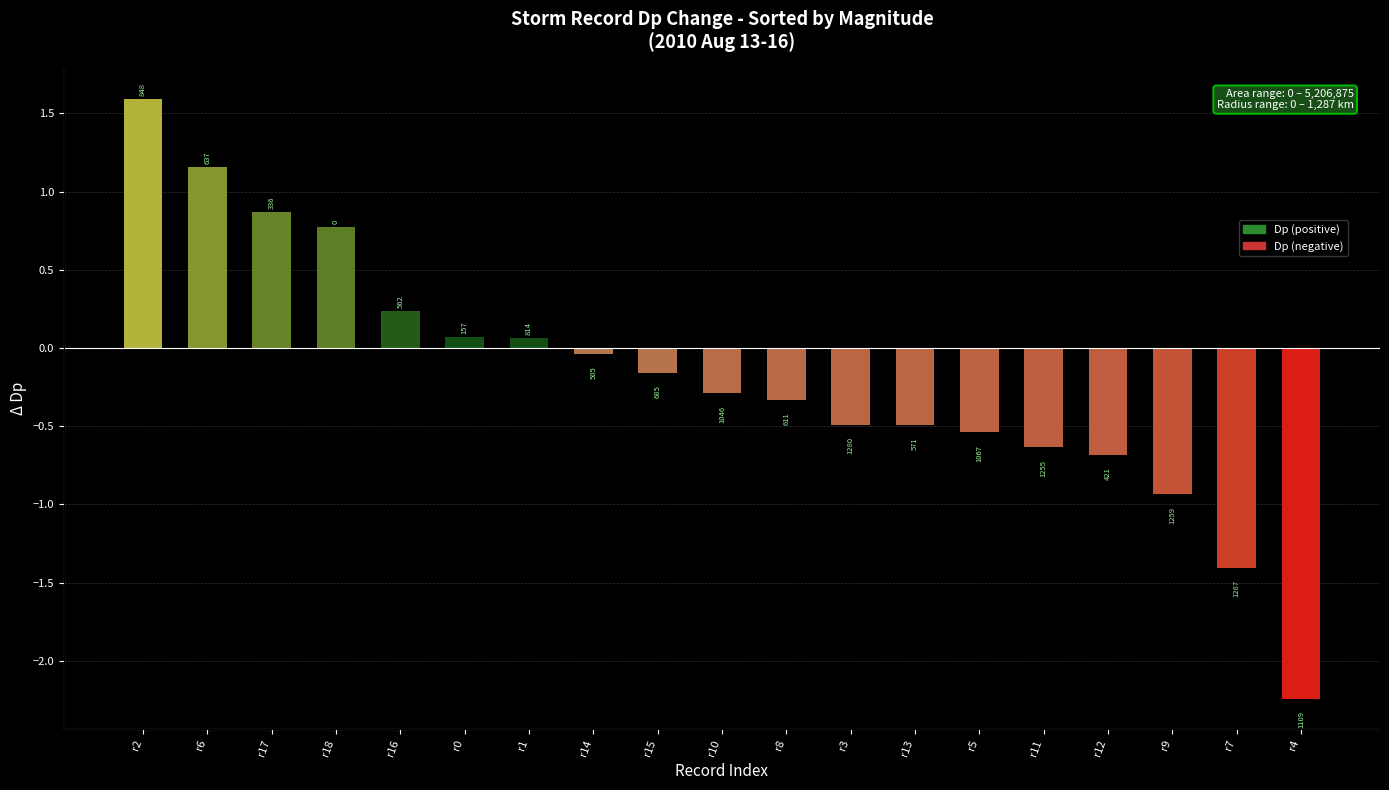

What is the difference between the values at r18 and r5?

1.3